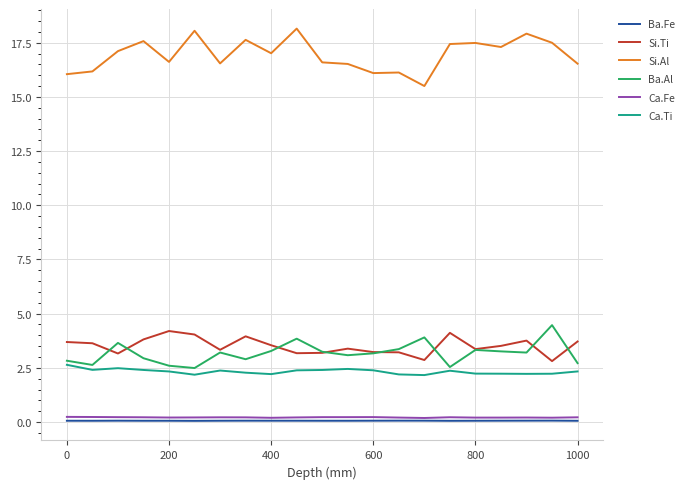

Which series has the largest total across all categories?

Si.Al